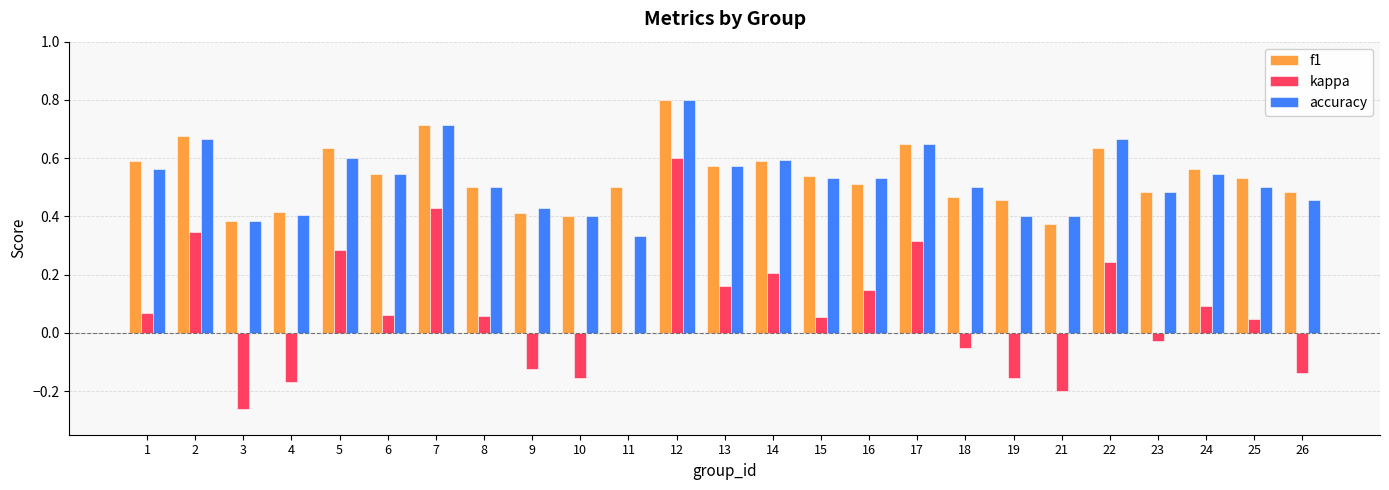

Is it true that accuracy equals 0.5 at 18?

True